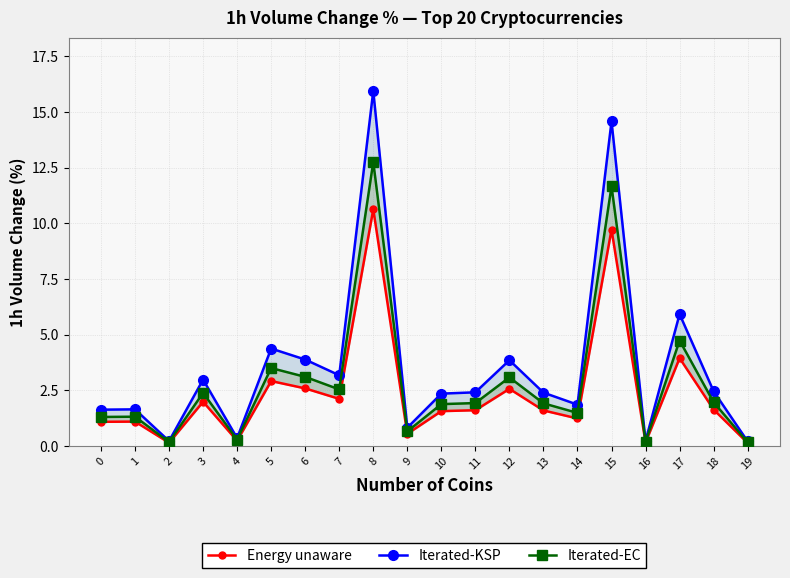

What is the difference between the maximum and minimum values in the Iterated-KSP series?

15.7